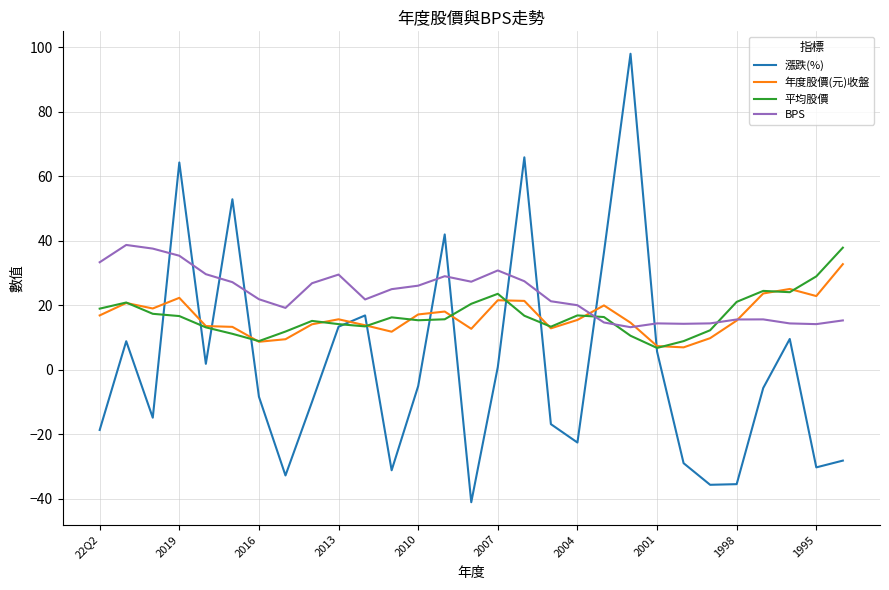

What is the minimum value for 平均股價?

6.8